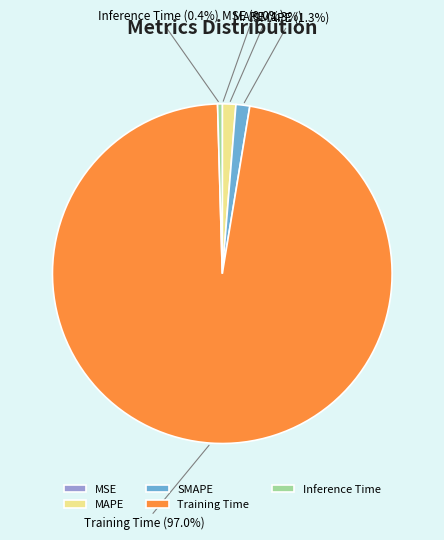

To the nearest percent, what percentage of the pie is MAPE?

1%